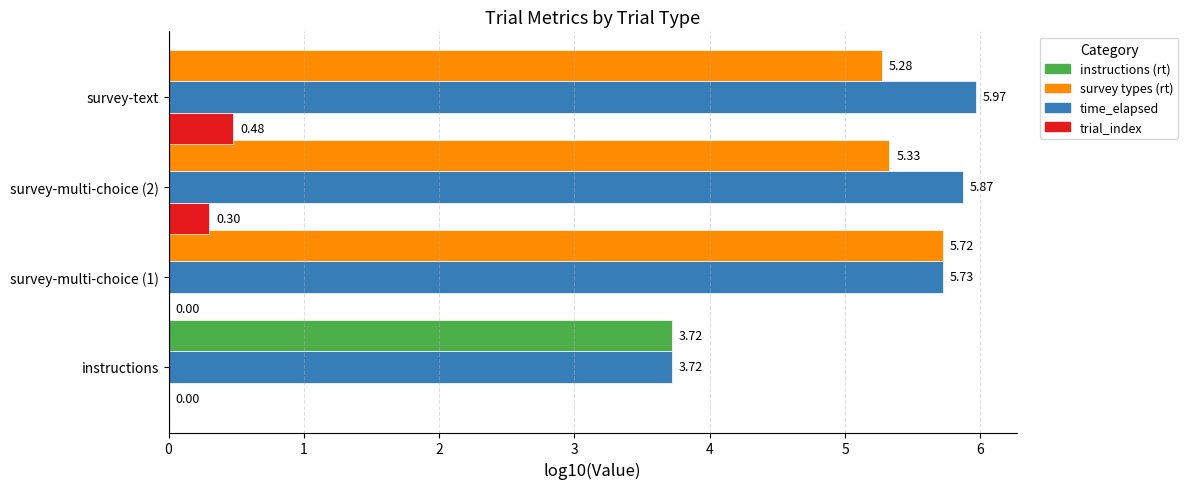

At which category does the chart reach its peak across all series?

survey-text